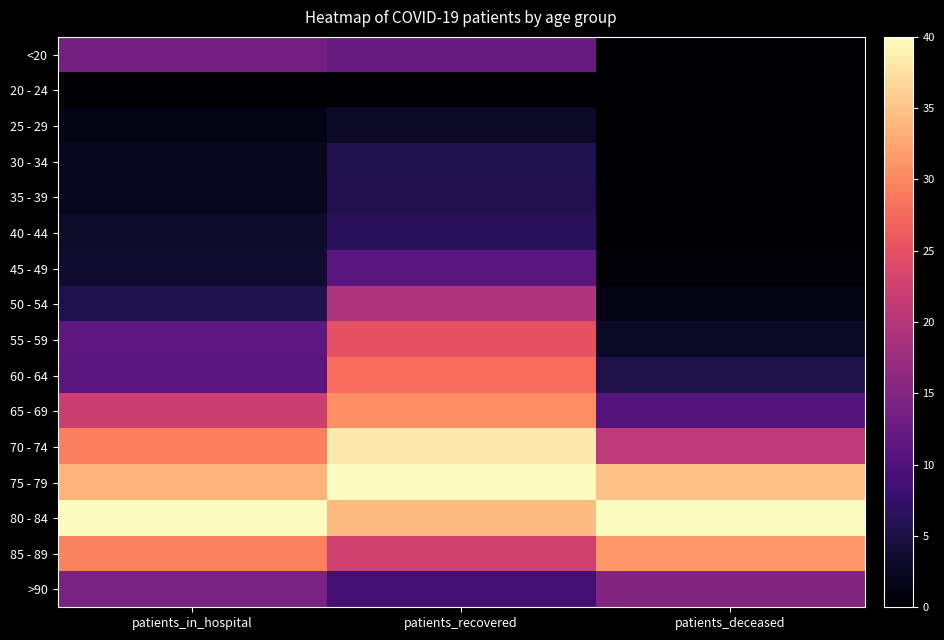

Which series has the largest total across all categories?

80 - 84